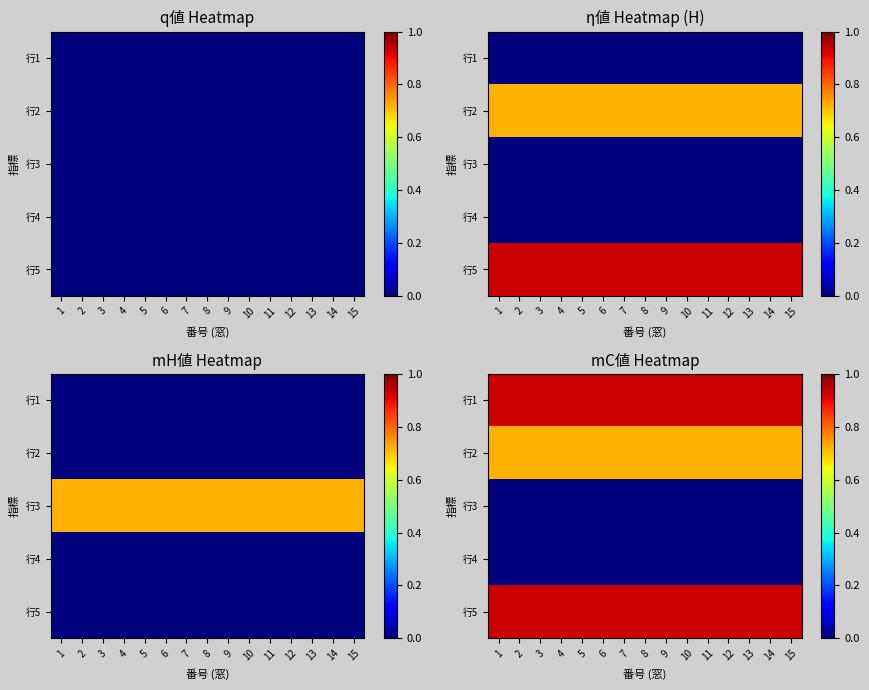

The 行5 series shows 0.9 at 10. True or false?

True